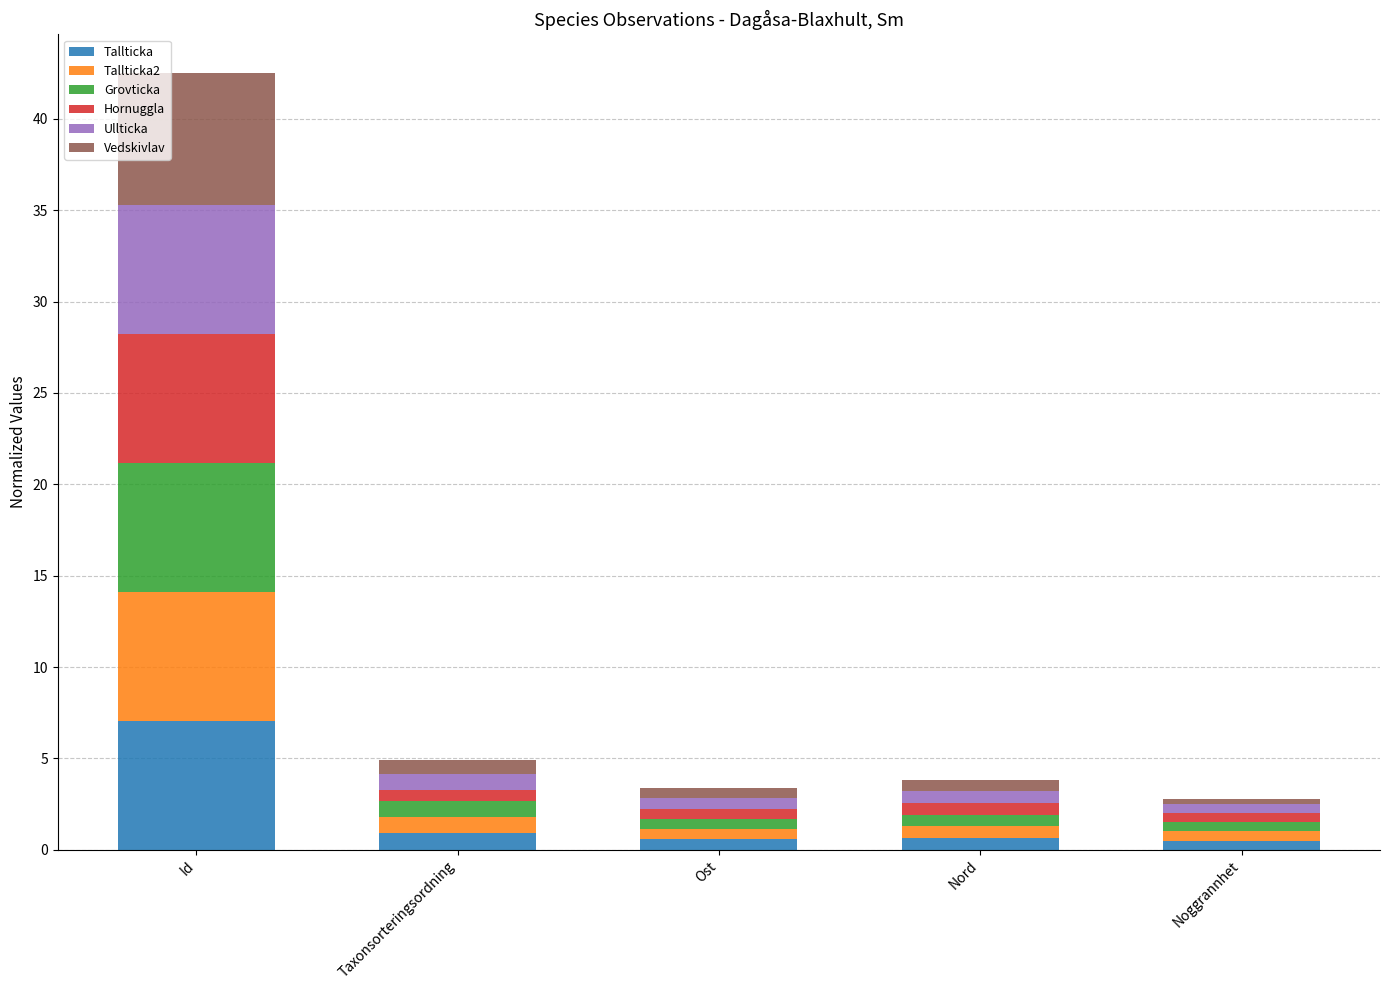

What is the difference between the maximum and minimum values in the Tallticka series?

6.6